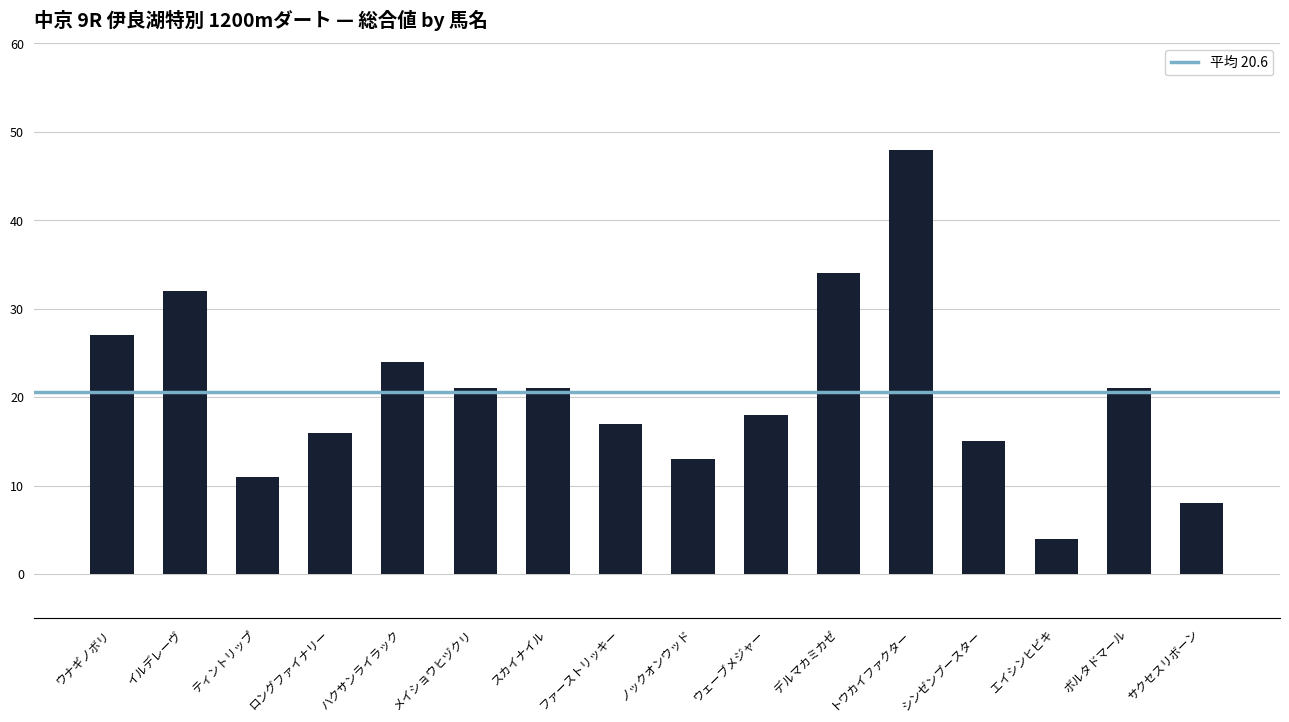

What is the ratio of the value at スカイナイル to the value at イルデレーヴ?

0.7